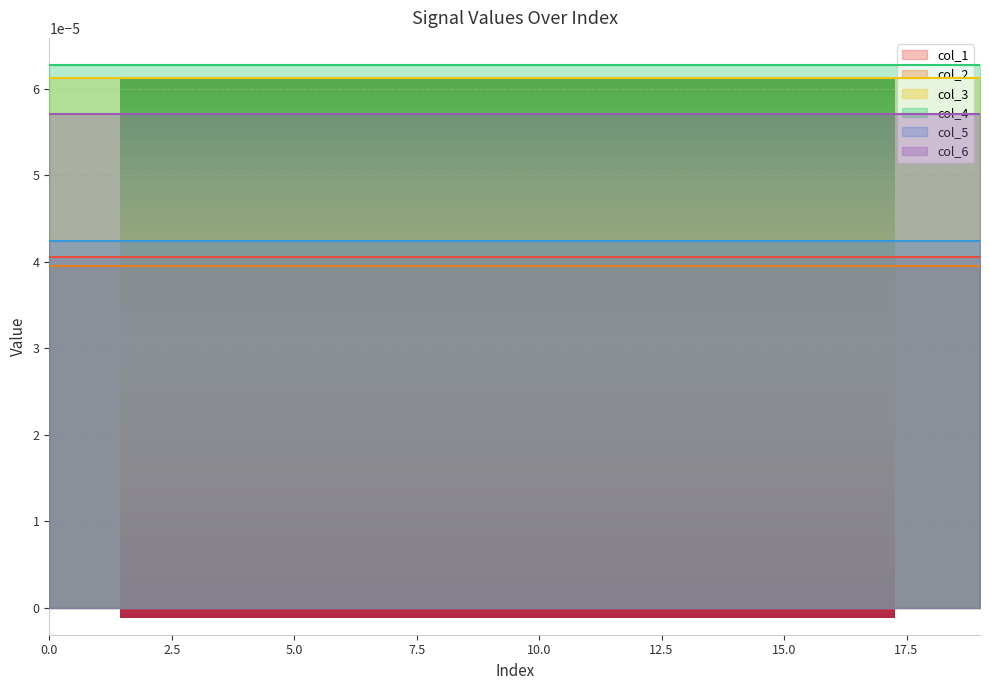

At how many categories does at least one series exceed 0?

20